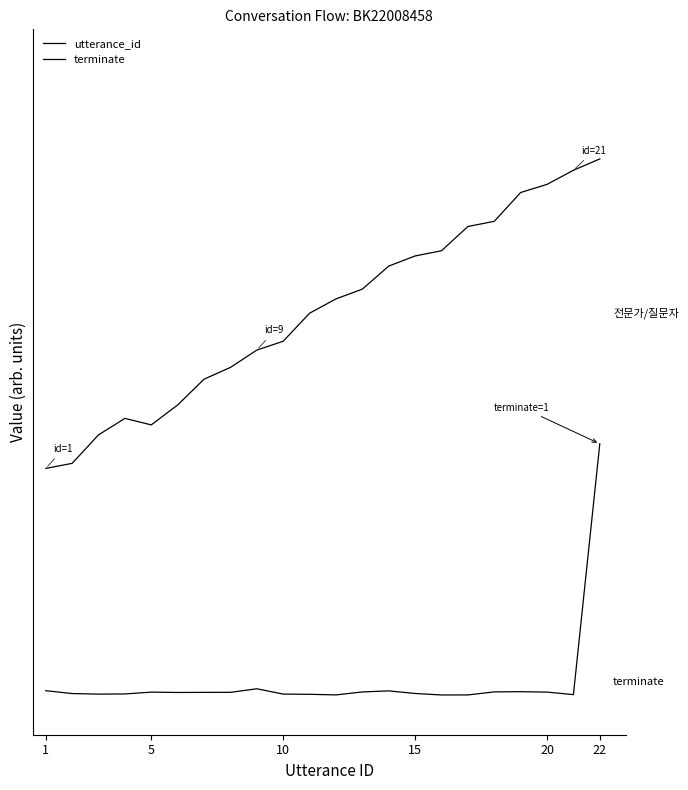

Does the chart display data point markers on the line(s)?

No